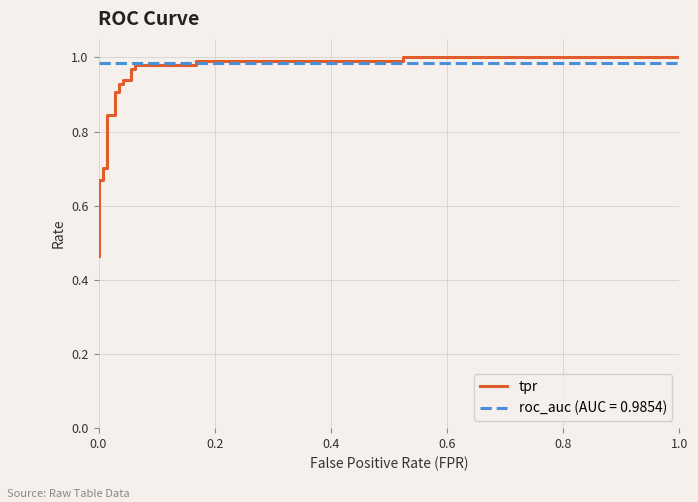

Is it true that the value at 8 is 1.2?

False